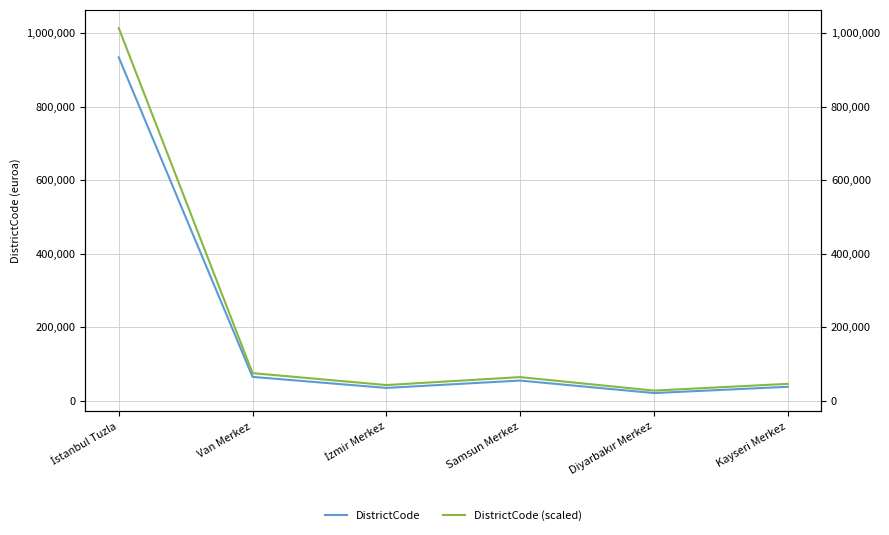

Is this an area chart (filled region under the line)?

No